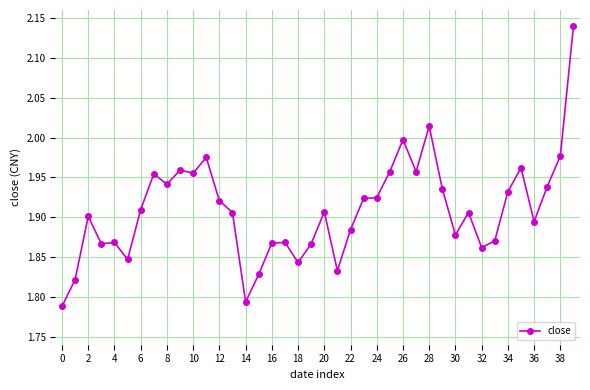

How many categories are shown in the chart?

40